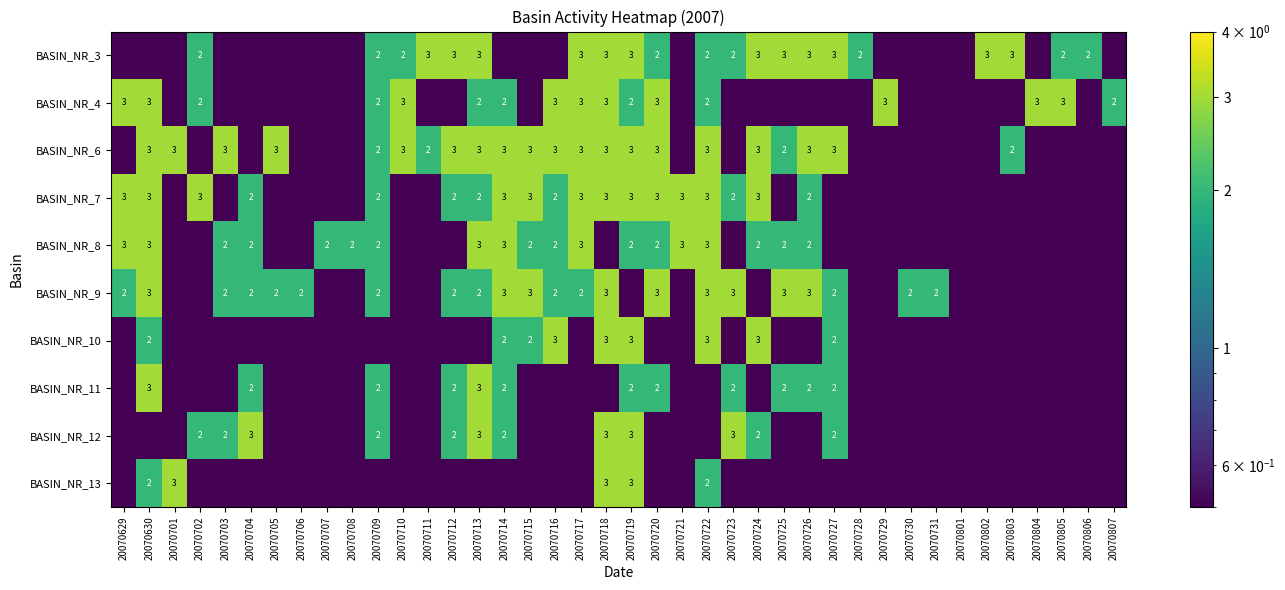

At which category does the chart reach its minimum across all series?

20070629